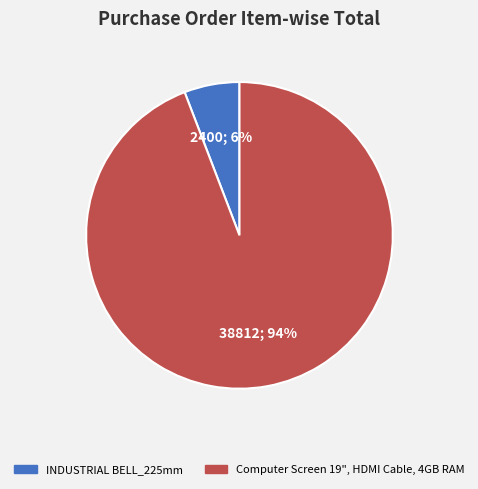

How many slices are in this pie chart?

2